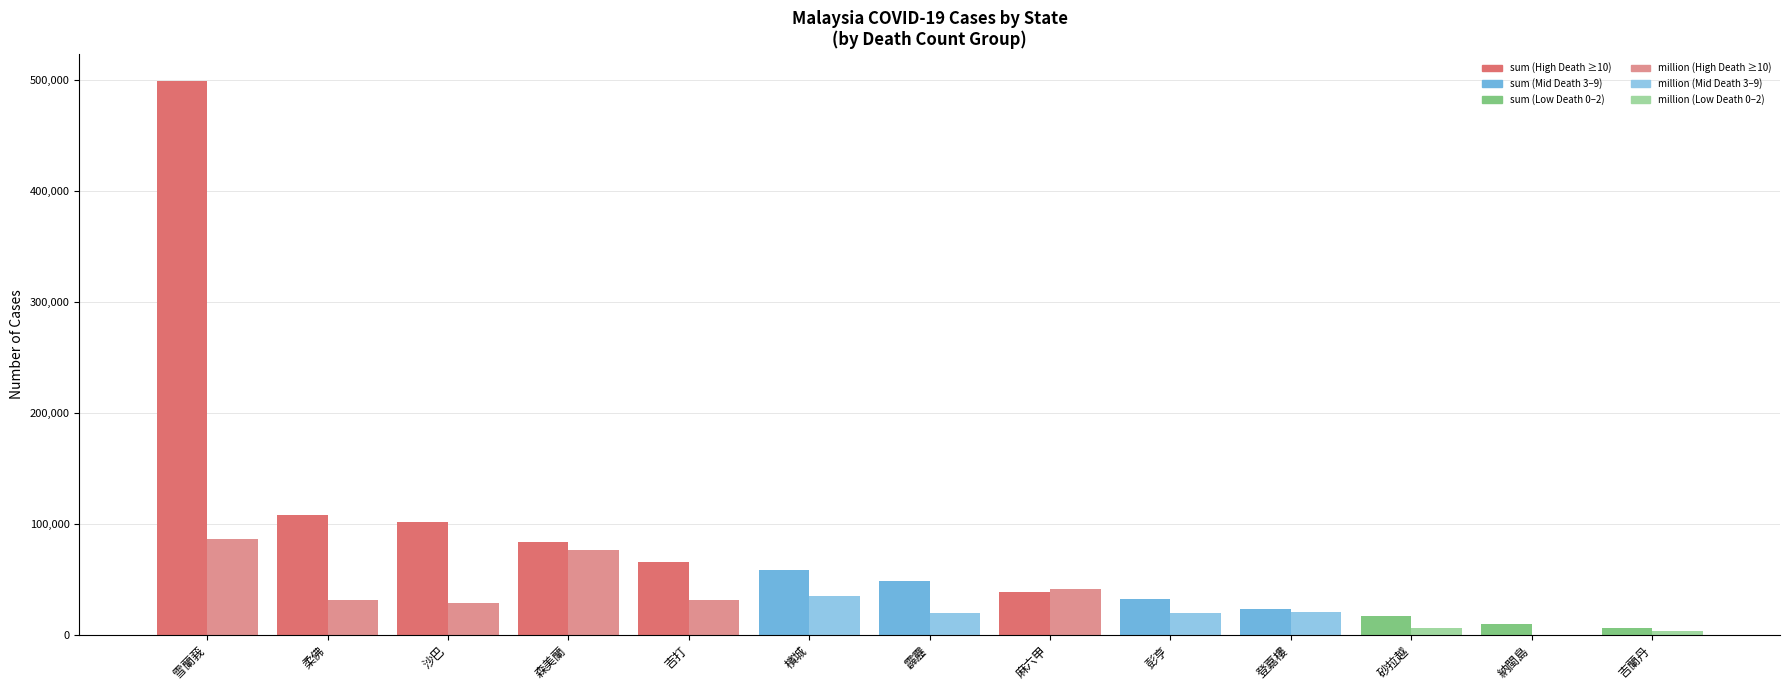

What is the total value across all series at 霹靂?

68338